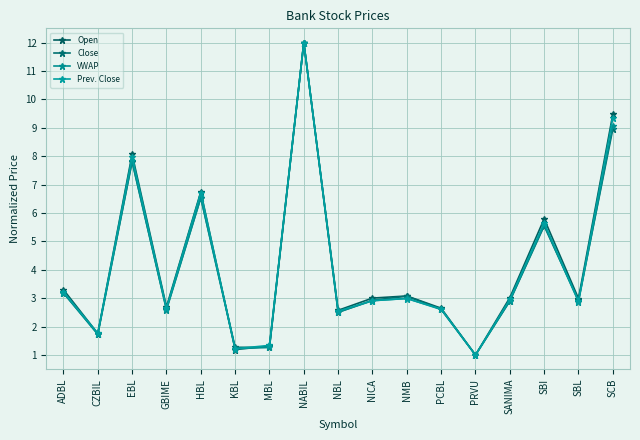

True or false: Open has a value of 3.1 at NMB.

True